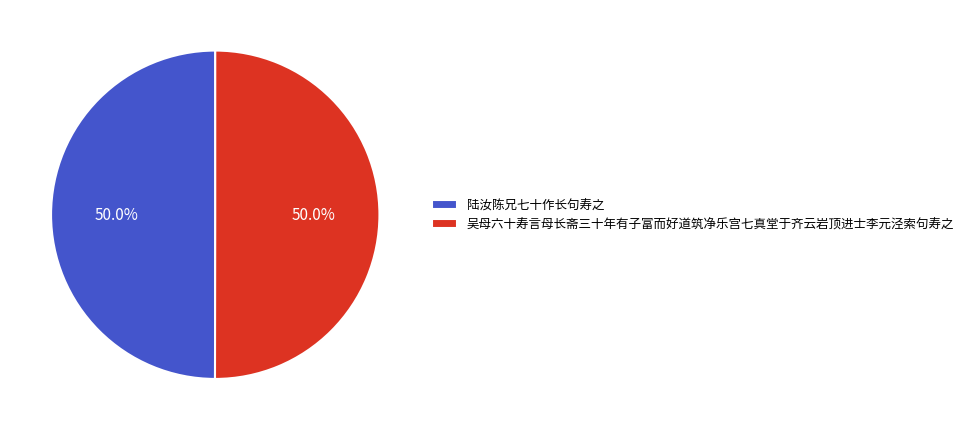

What is the ratio of the value at 陆汝陈兄七十作长句寿之 to the value at 吴母六十寿言母长斋三十年有子富而好道筑净乐宫七真堂于齐云岩顶进士李元泾索句寿之?

1.0